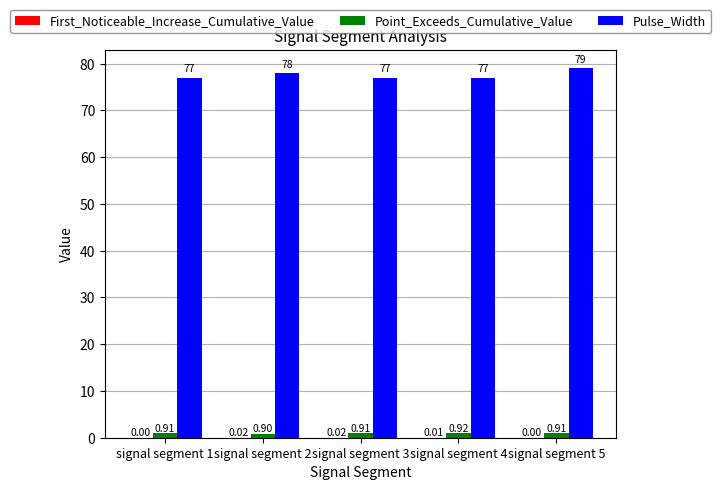

What is the sum of all Pulse_Width values?

388.0